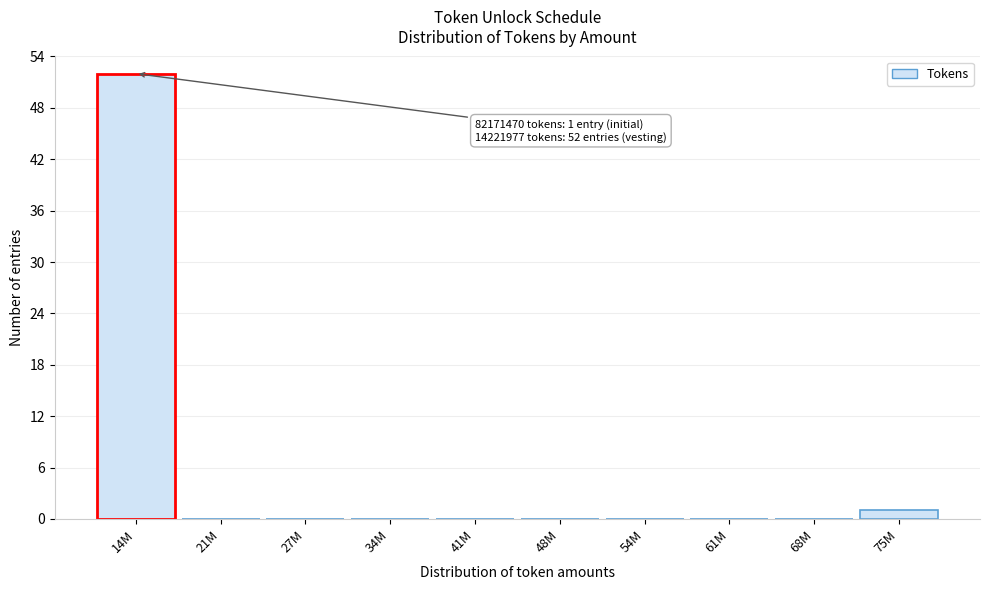

Reading right to left, list all the values displayed in this chart.

75M=1	68M=0	61M=0	54M=0	48M=0	41M=0	34M=0	27M=0	21M=0	14M=52